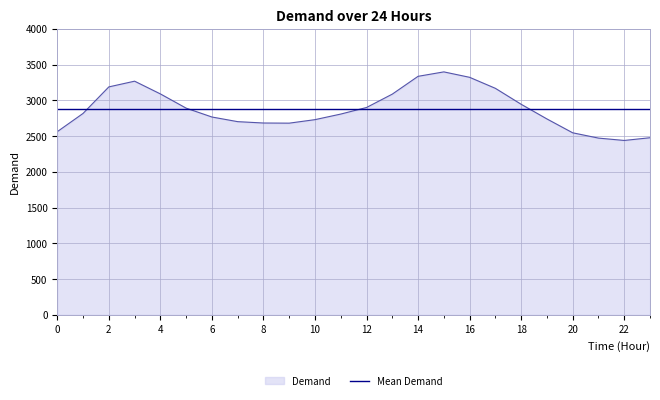

Does the chart have visible grid lines?

Yes